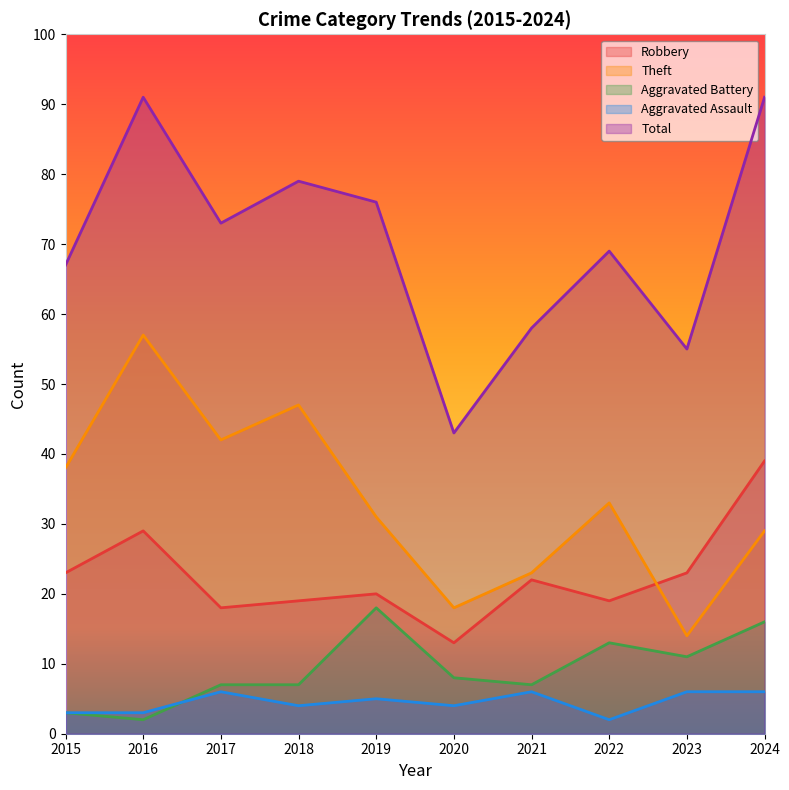

Where is the first local minimum for Total?

2017